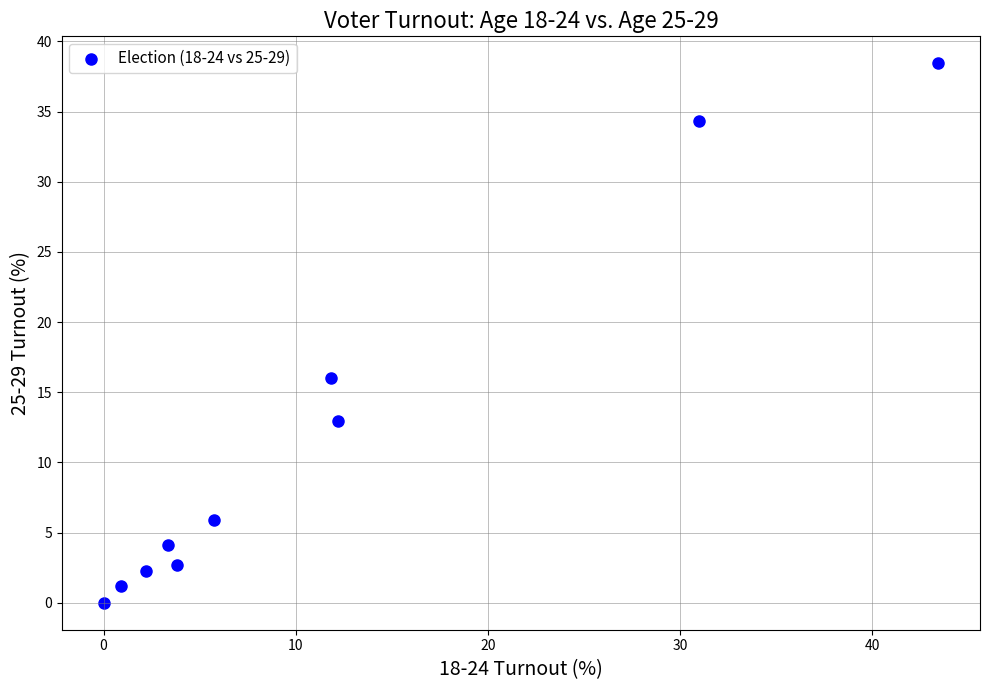

What is the range of Y values (max minus min)?

38.4